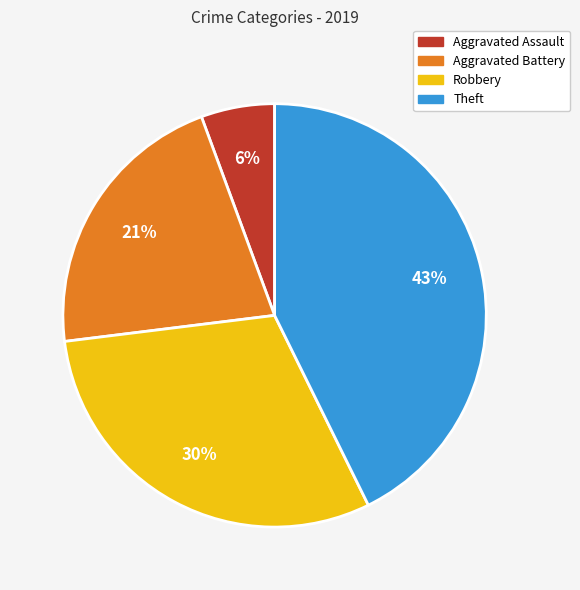

To the nearest percent, what is the difference between the Aggravated Battery and Robbery slice percentages?

9%